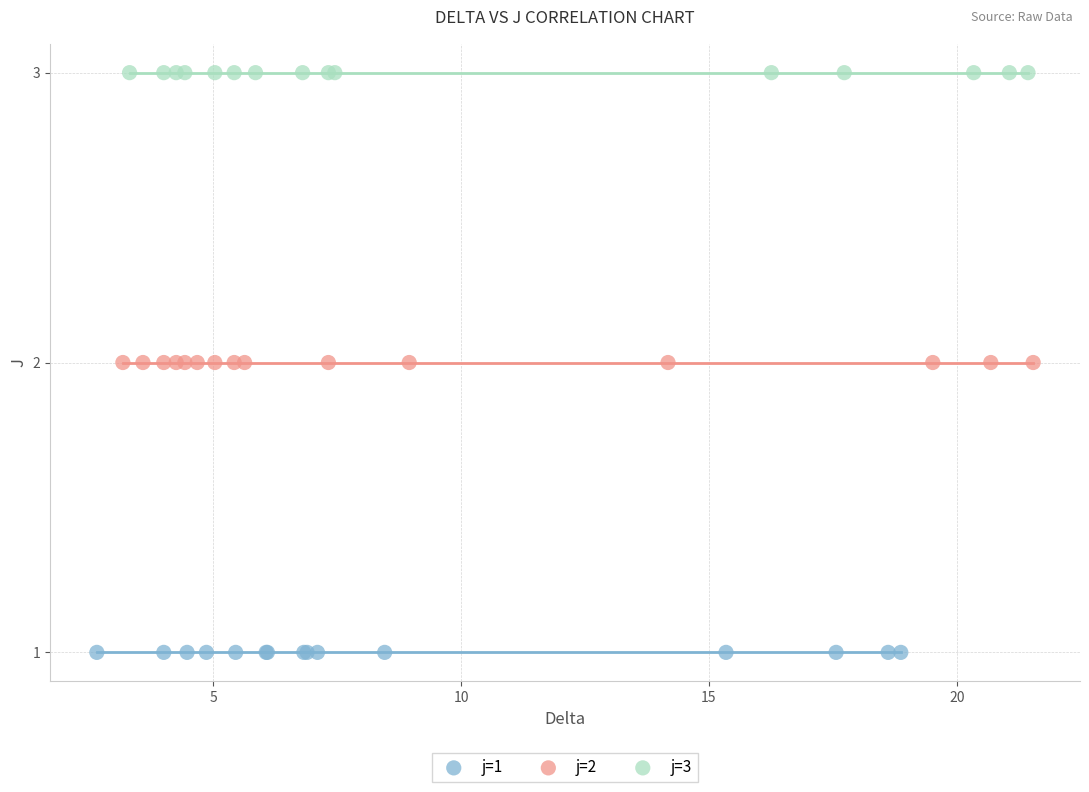

Which series contains the highest Y value?

j=3